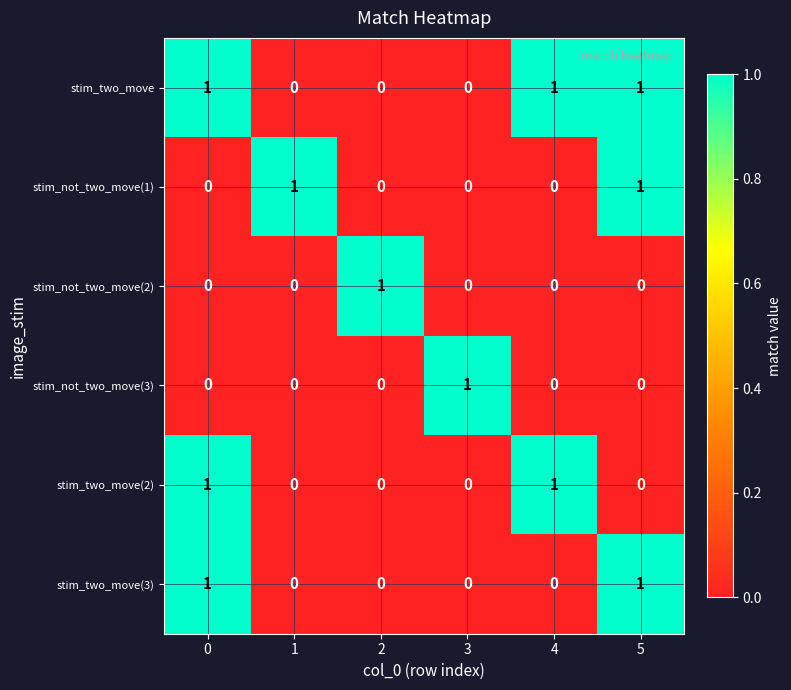

At how many categories does at least one series exceed 0?

6